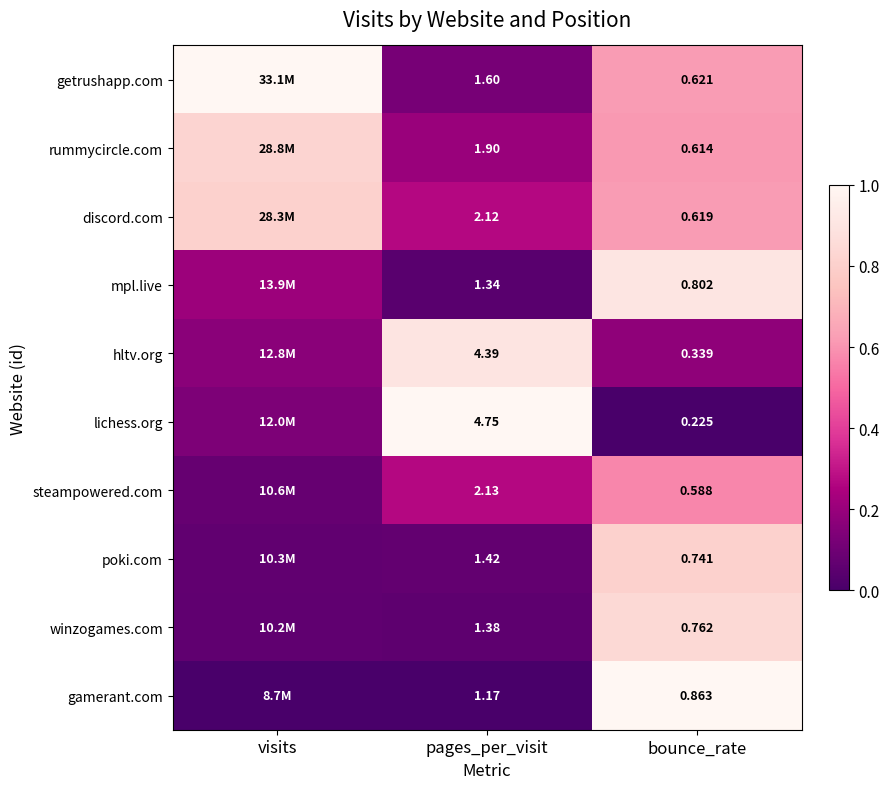

How many distinct data groups are displayed?

10